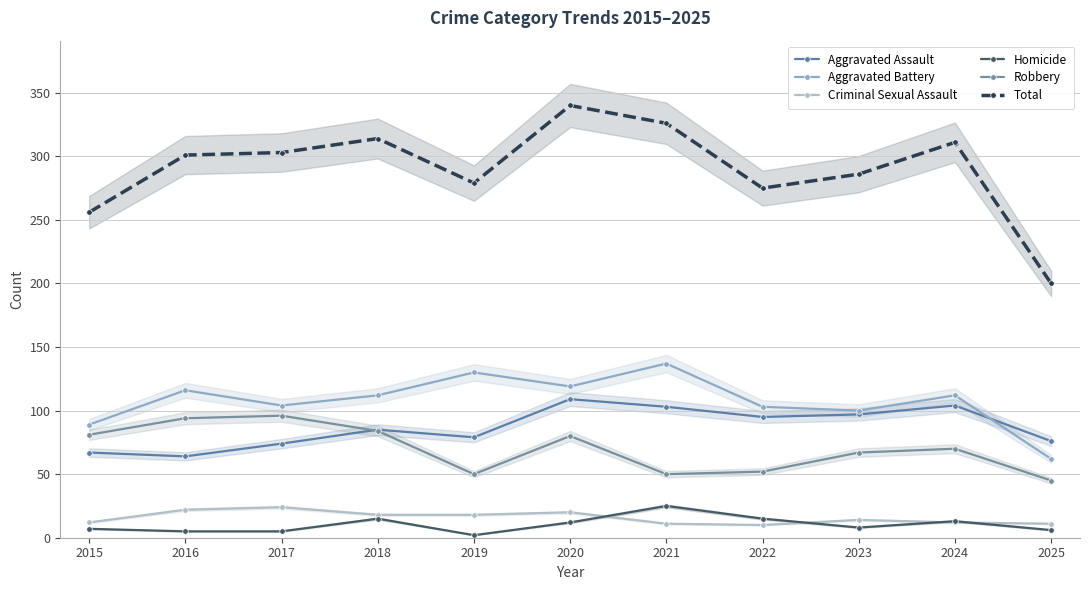

What is the highest value of the Criminal Sexual Assault series?

24